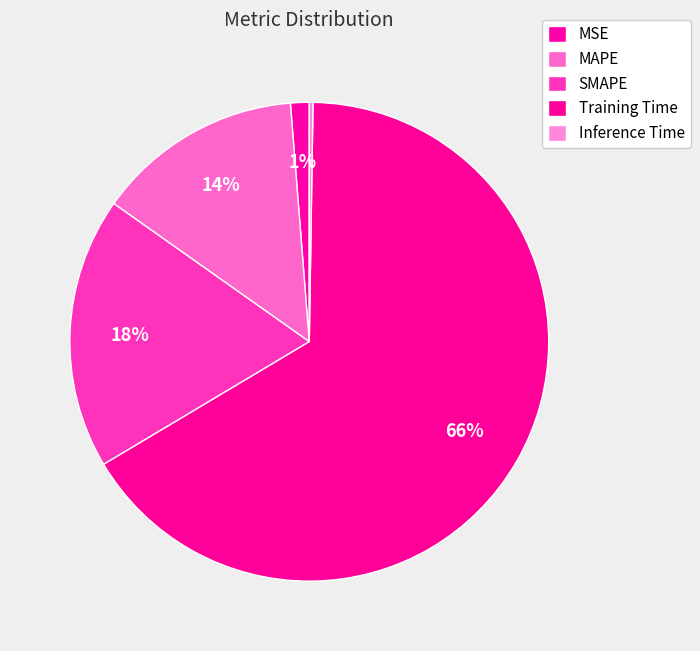

Which category has the biggest portion of the pie?

Training Time